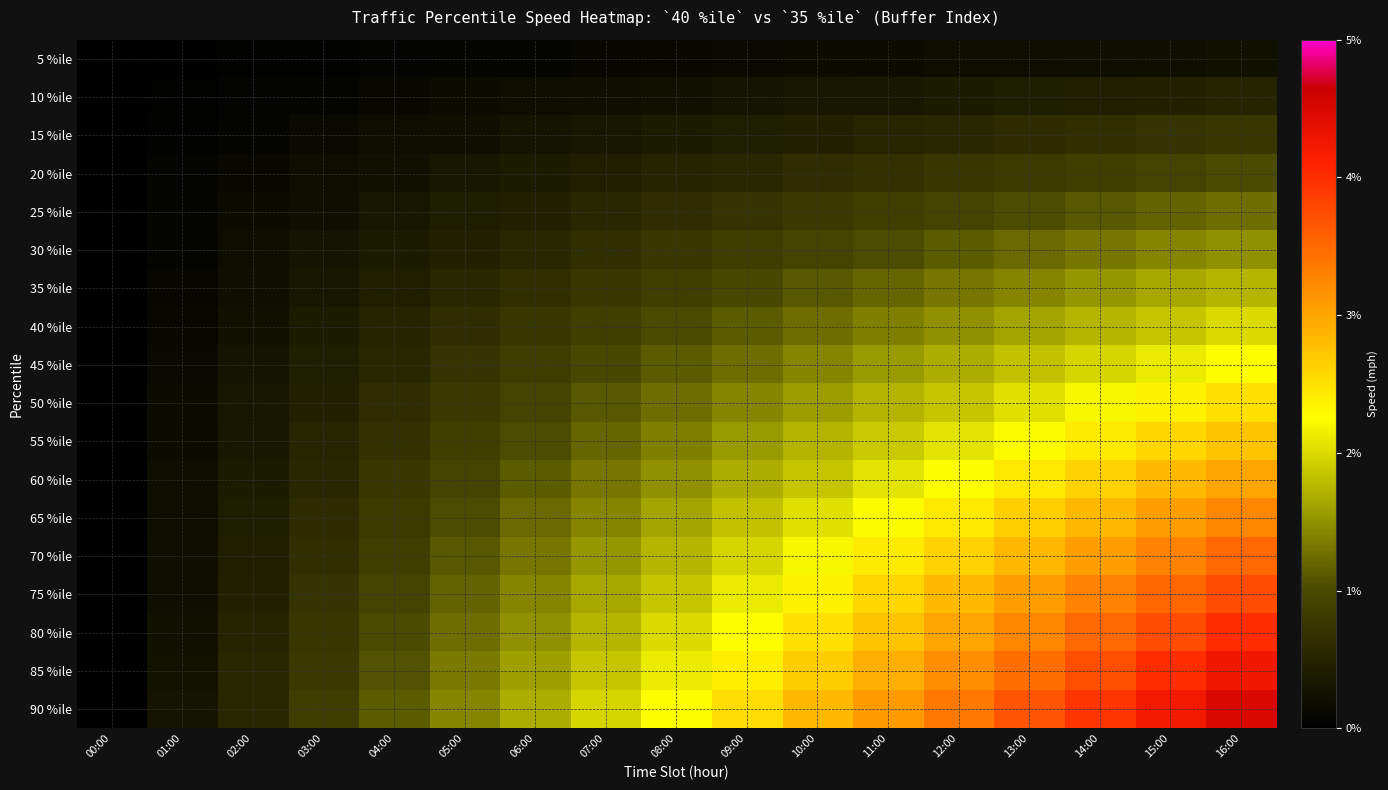

Count the number of data series in this chart.

18